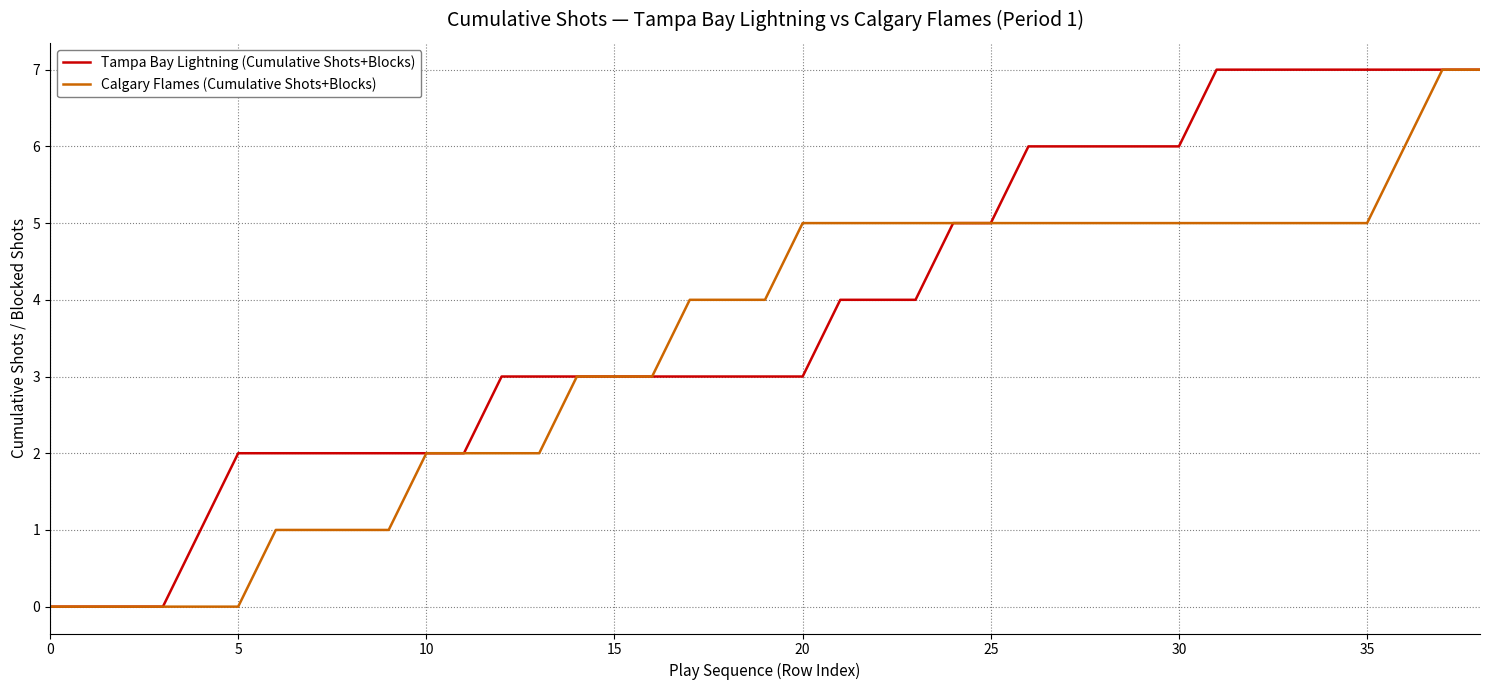

What is the greatest value displayed?

7